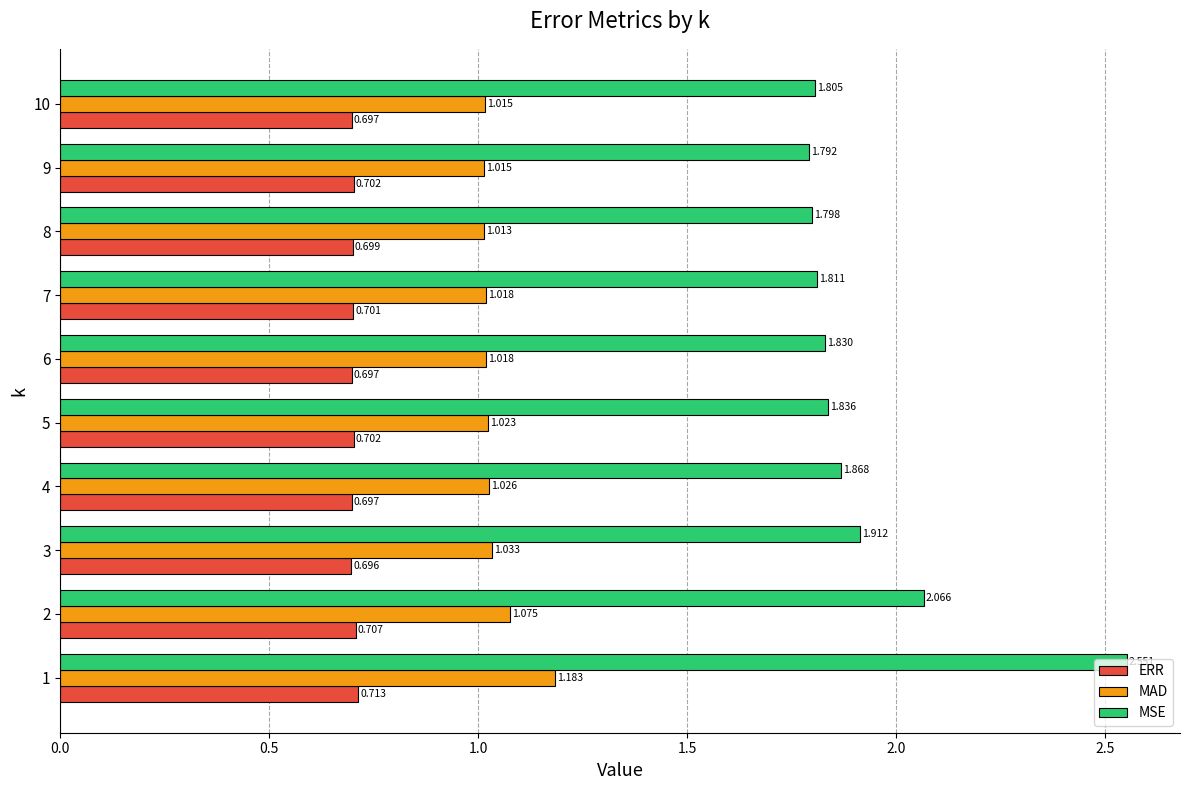

Between 1 and 4, which series saw the biggest shift?

MSE